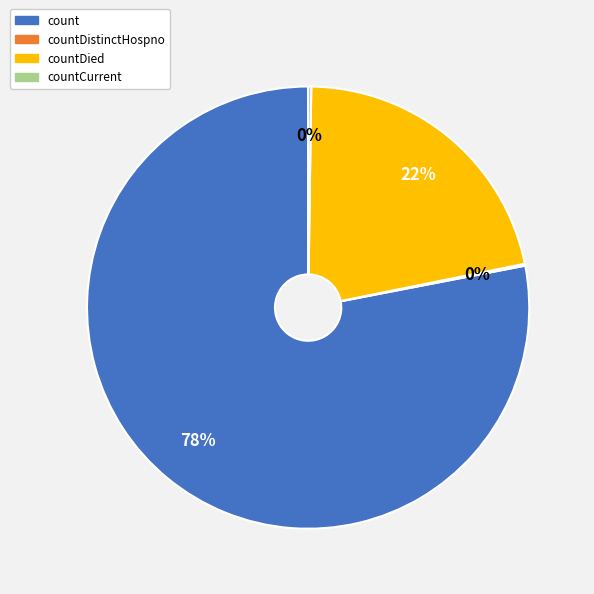

To the nearest percent, what is the average slice percentage?

25%